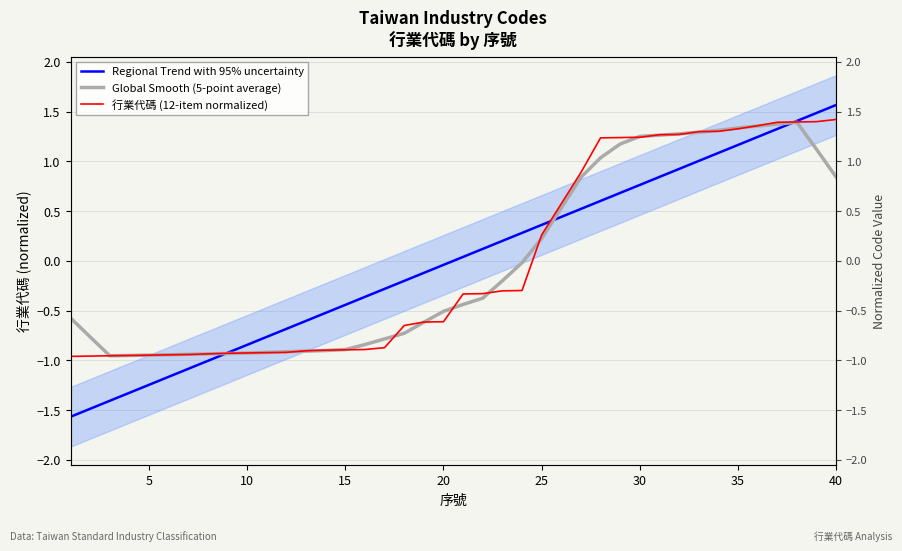

How many negative values does the Global Smooth (5-point average) series have?

24